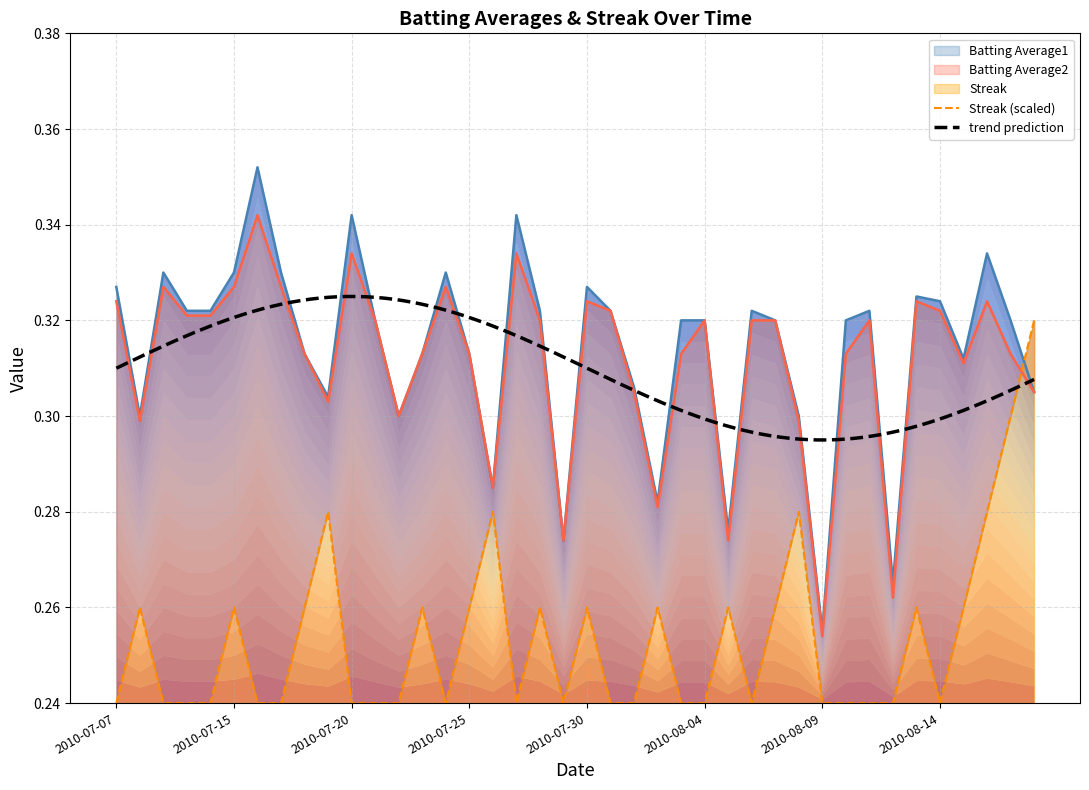

True or false: Batting Average1 and Streak cross at least once.

True